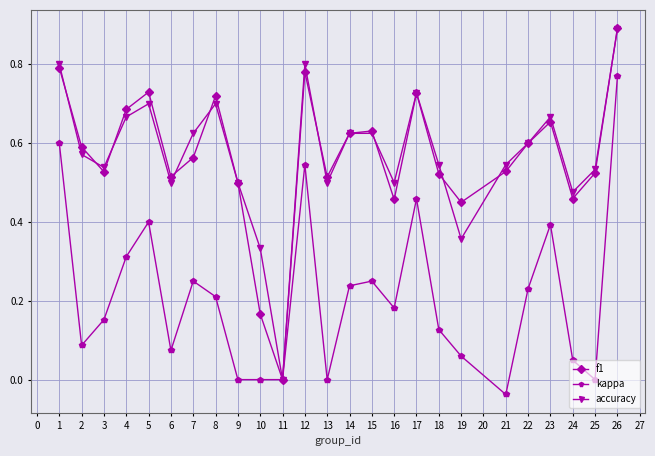

Which series has the widest spread of values?

f1